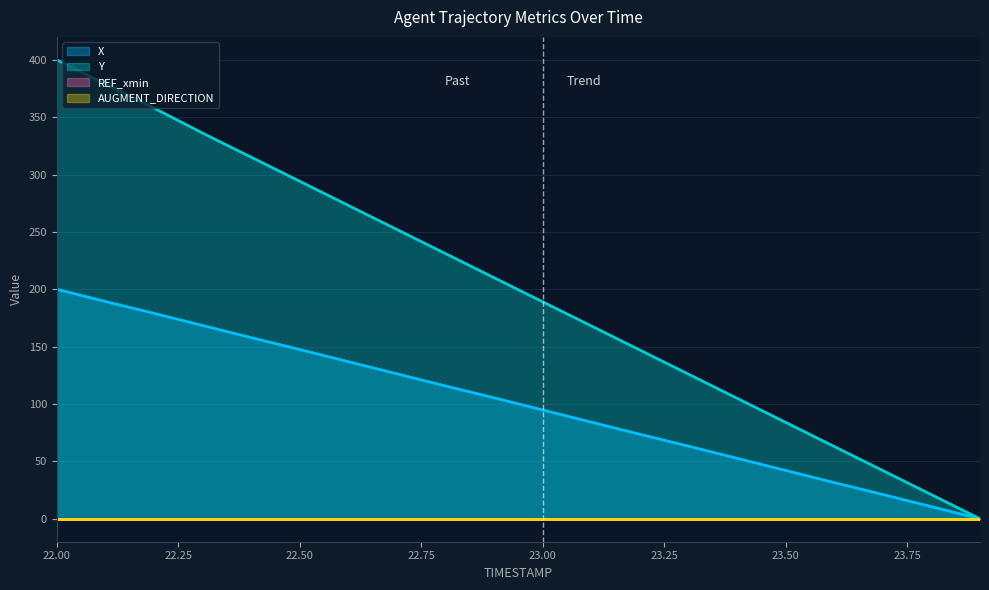

True or false: Y and X intersect in this chart.

False